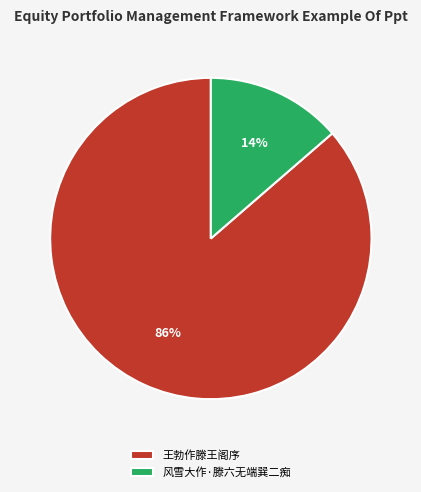

Is the sum of 风雪大作·滕六无端巽二痴 and 王勃作滕王阁序 greater than half?

Yes